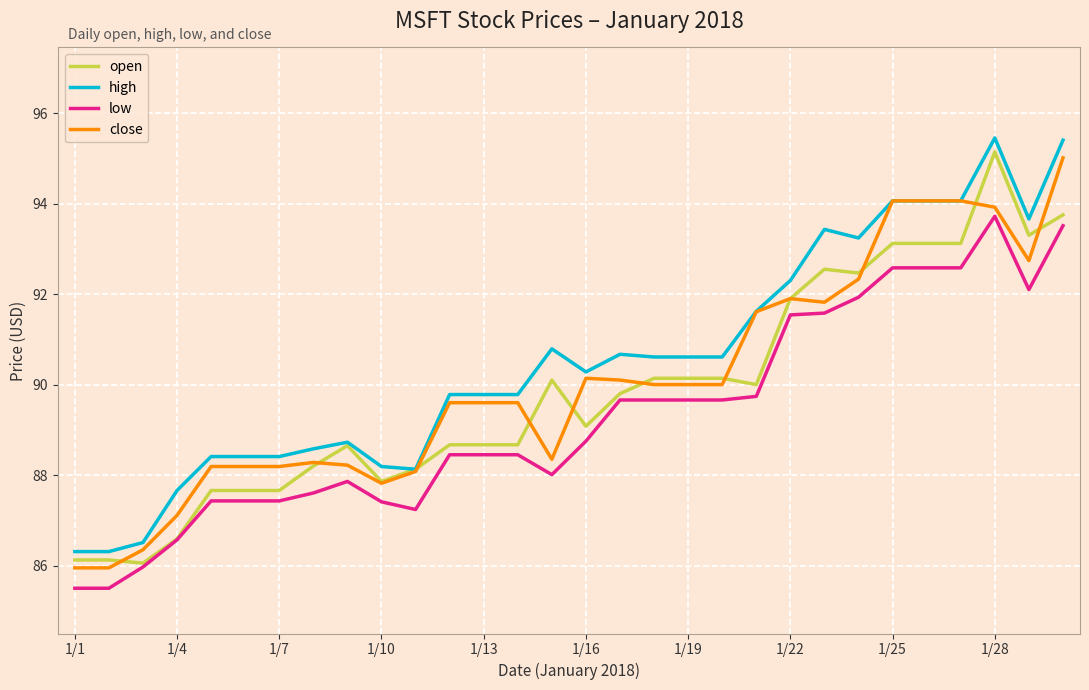

True or false: high and low cross at least once.

False